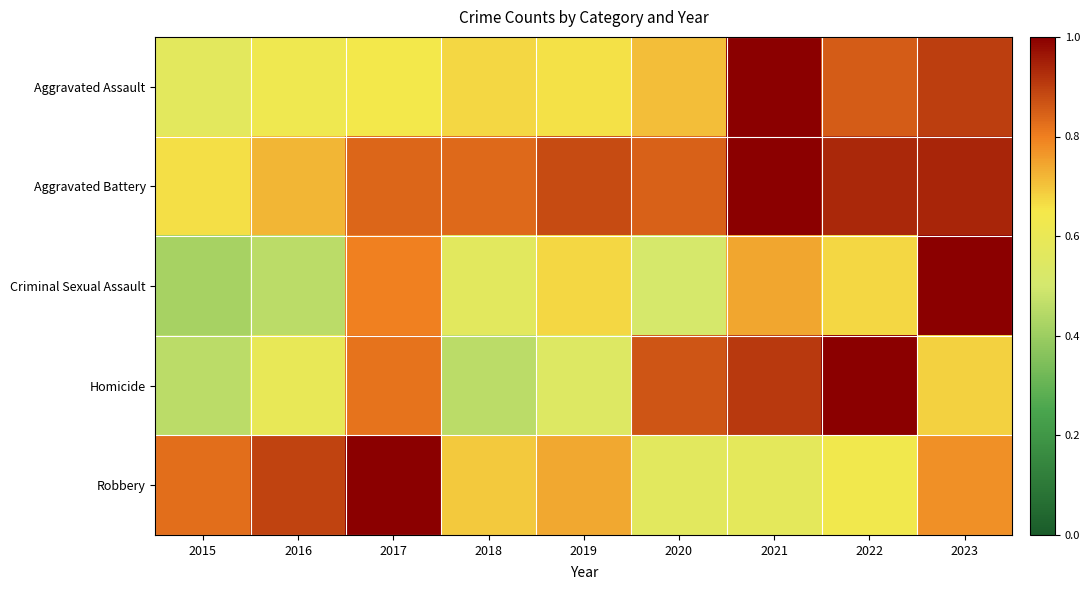

Reading right to left, list all the values displayed in this chart.

Aggravated Assault: 2023=0.9	2022=0.9	2021=1.0	2020=0.7	2019=0.7	2018=0.7	2017=0.6	2016=0.6	2015=0.6
Aggravated Battery: 2023=0.9	2022=0.9	2021=1.0	2020=0.8	2019=0.9	2018=0.8	2017=0.8	2016=0.7	2015=0.7
Criminal Sexual Assault: 2023=1.0	2022=0.7	2021=0.7	2020=0.5	2019=0.7	2018=0.6	2017=0.8	2016=0.5	2015=0.4
Homicide: 2023=0.7	2022=1.0	2021=0.9	2020=0.9	2019=0.5	2018=0.5	2017=0.8	2016=0.6	2015=0.5
Robbery: 2023=0.8	2022=0.6	2021=0.6	2020=0.6	2019=0.7	2018=0.7	2017=1.0	2016=0.9	2015=0.8